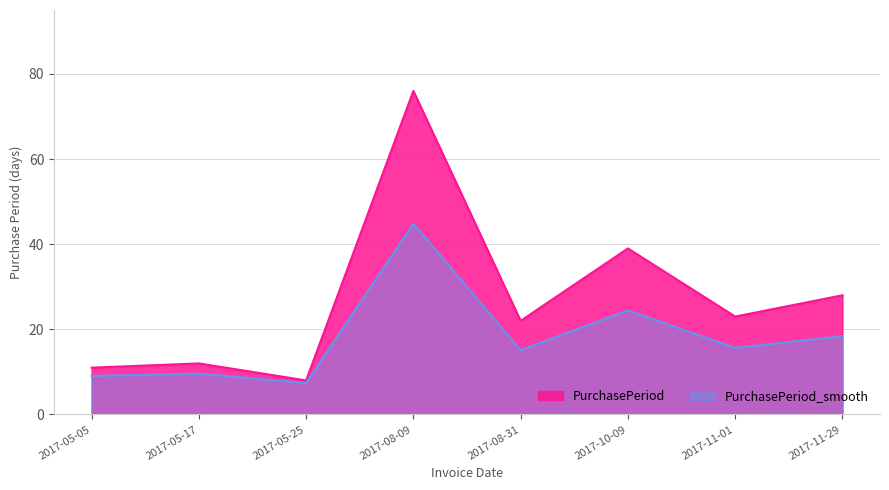

True or false: there are more than 2 points higher than both neighbors.

True